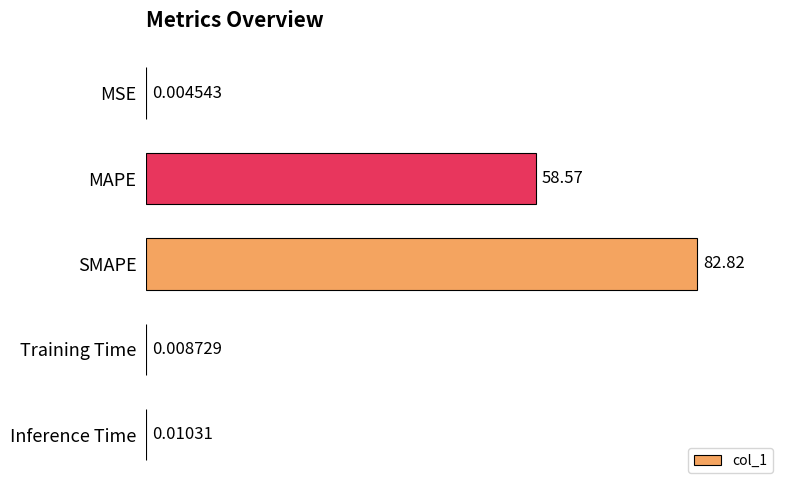

Where is the data nearest to the value 41?

MAPE